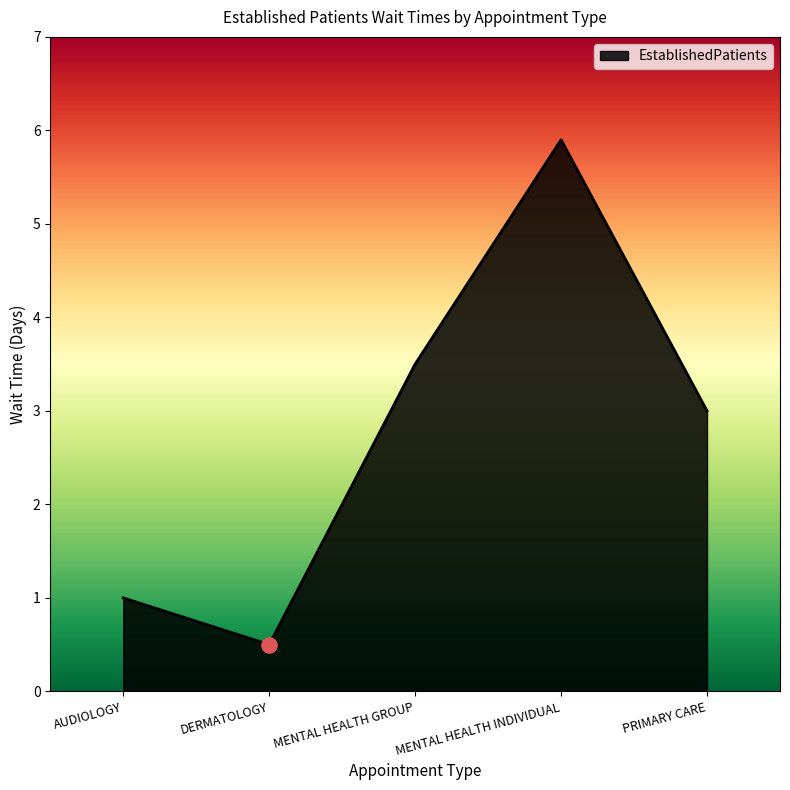

What is the change in value from DERMATOLOGY to MENTAL HEALTH GROUP?

+3.0